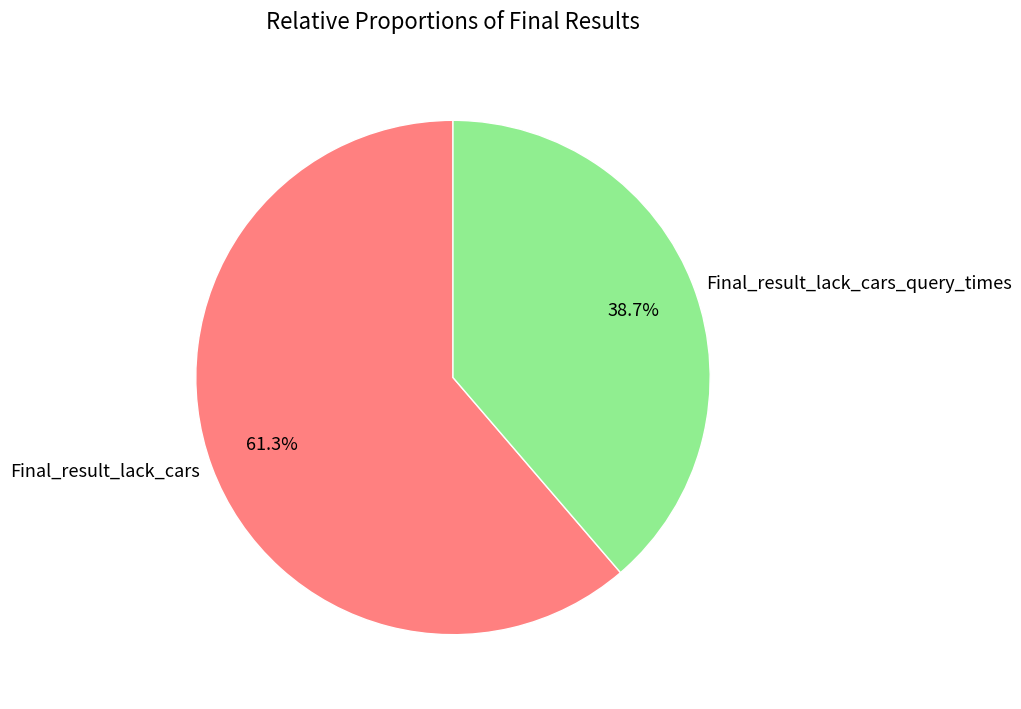

Which slice represents more than half of the pie?

Final_result_lack_cars